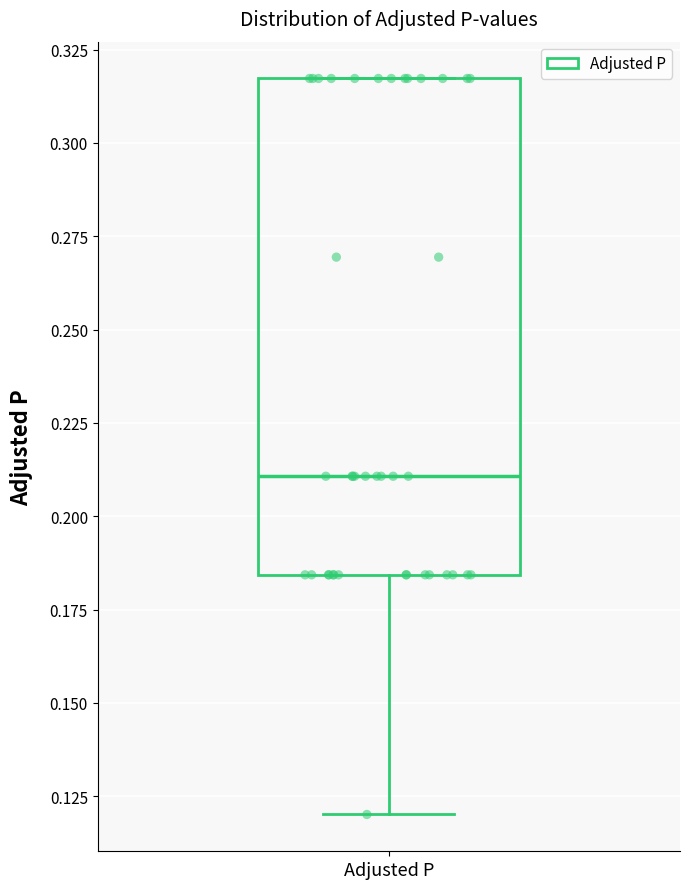

Where does the lower whisker of the box for Adjusted P end on the y-axis? The values are not printed on the chart, so give them approximately, as read against the axis.

0.120